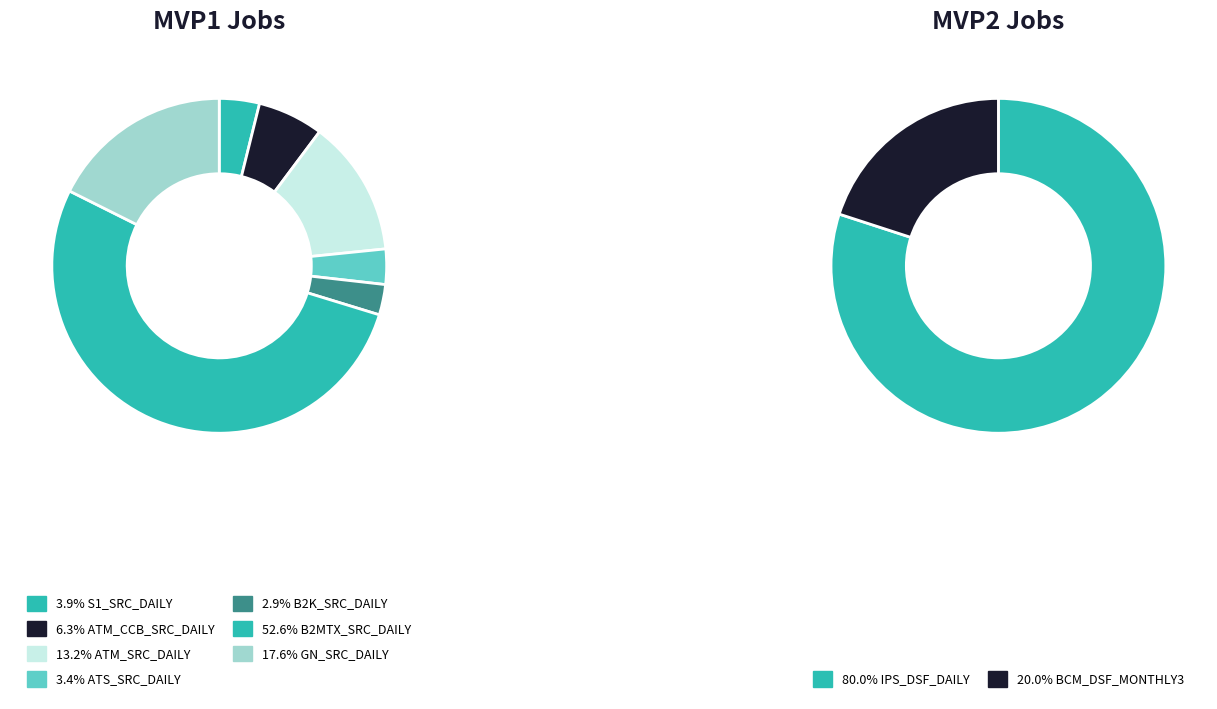

To the nearest percent, what is the difference between the S1_SRC_DAILY and B2K_SRC_DAILY slice percentages?

1%